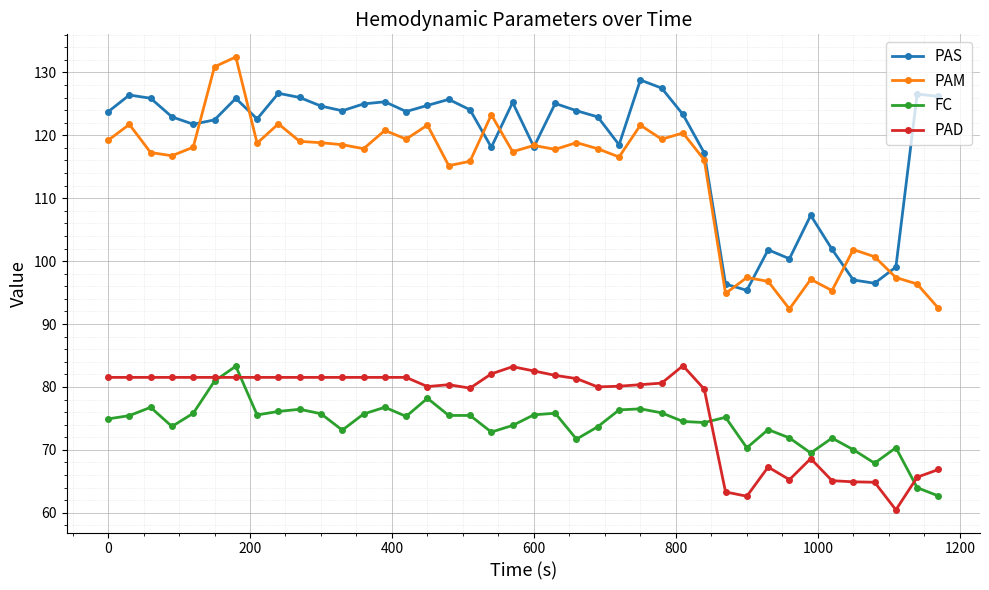

Does the chart display data point markers on the line(s)?

Yes